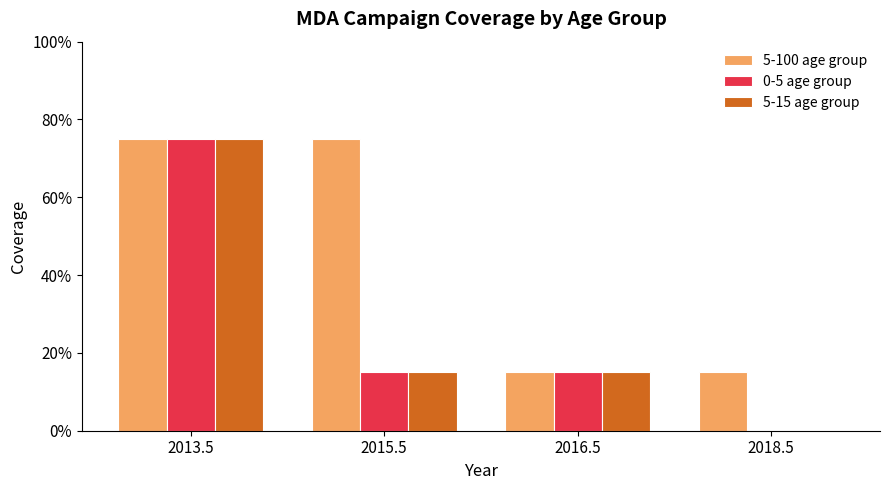

What is the label of the 3rd bar from the left?

2016.5